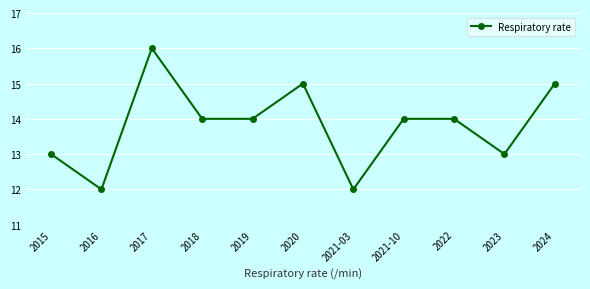

What is the approximate value at 2017?

16